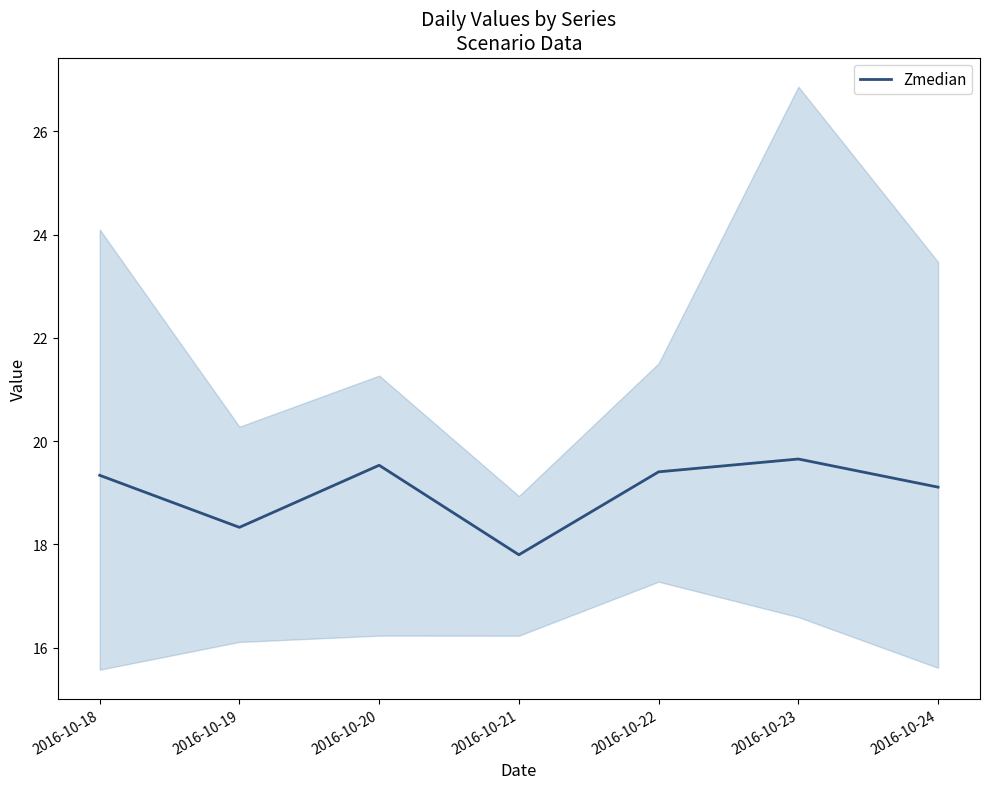

Where is the first local maximum?

2016-10-20